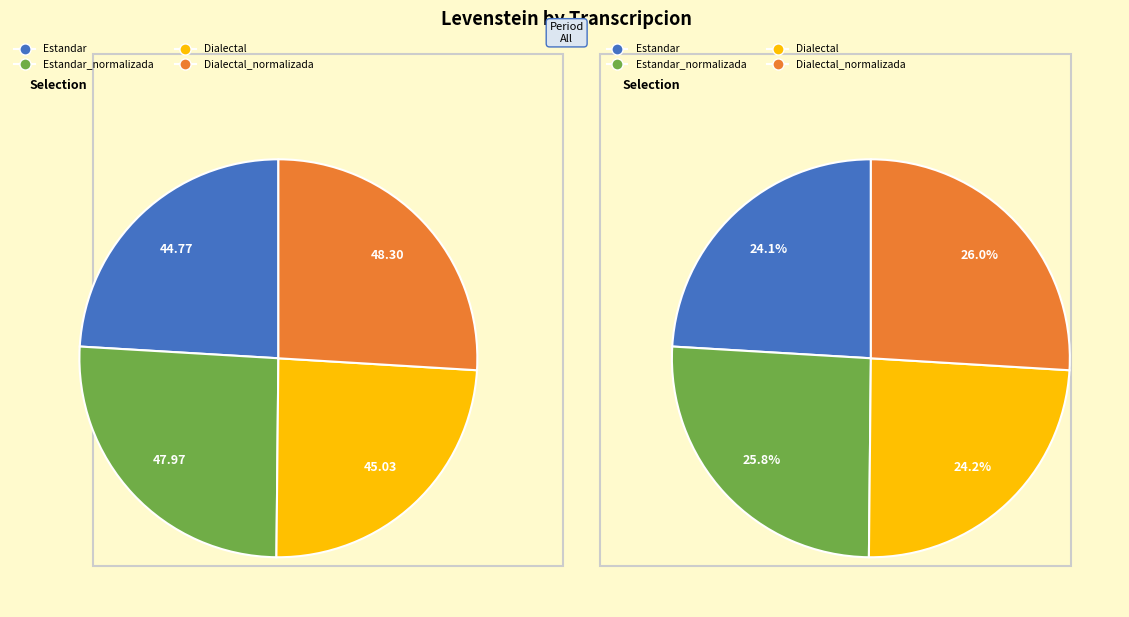

To the nearest percent, what is the average slice percentage?

25%